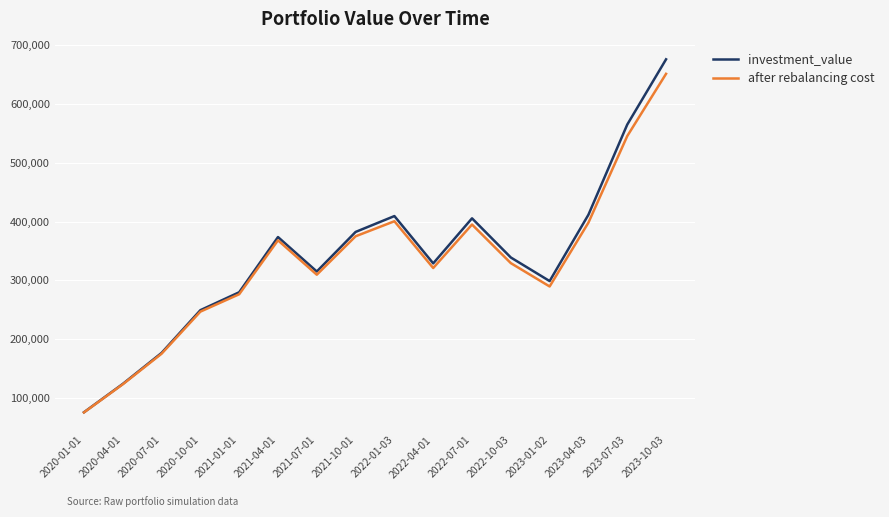

Which series has the largest total across all categories?

investment_value